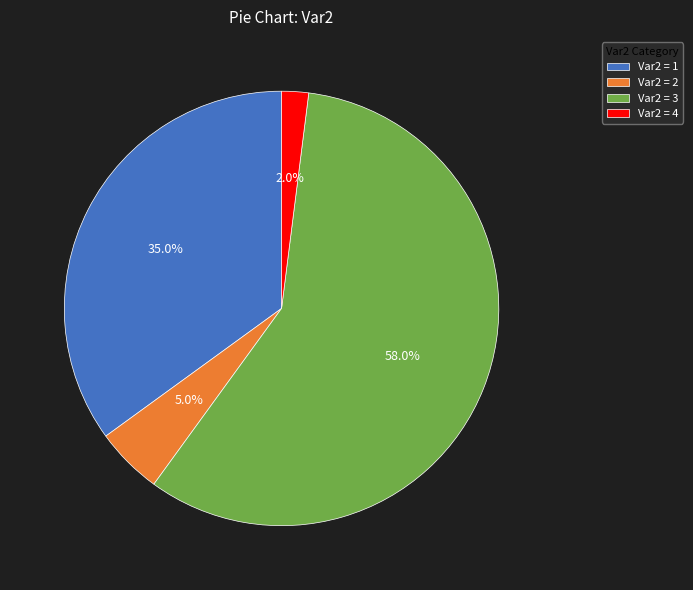

To the nearest percent, what is the difference between the largest and smallest slice percentages?

56%